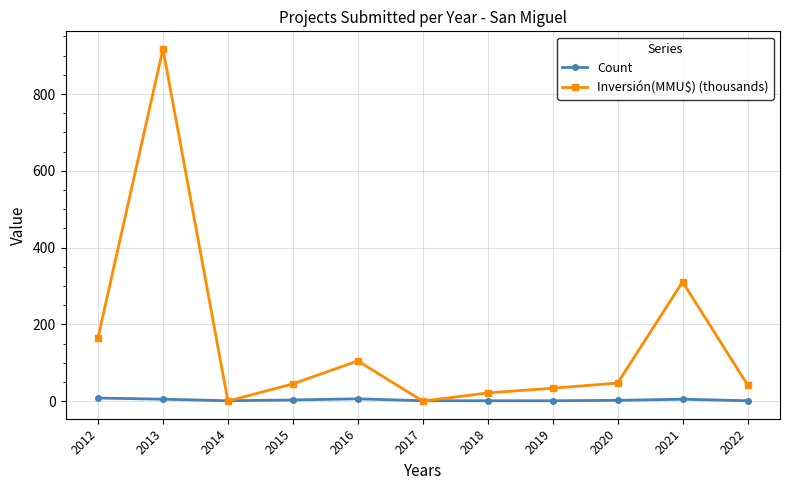

List the series in order of their overall mean, highest first.

Inversión(MMU$) (thousands), Count